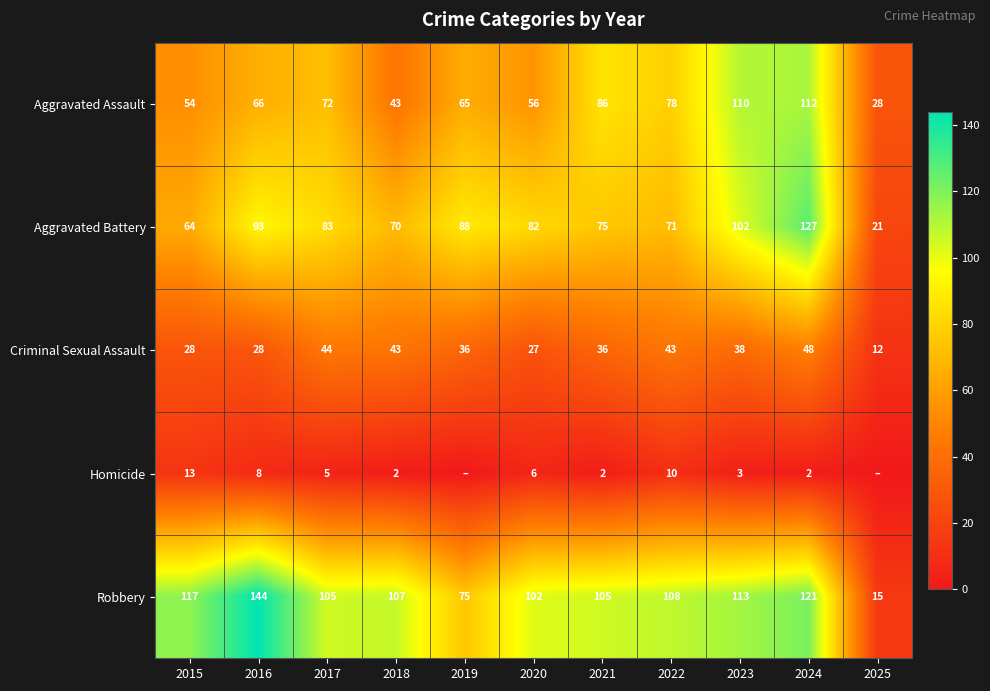

Is the value of Criminal Sexual Assault at 2017 greater than the value of Aggravated Assault at 2018?

Yes